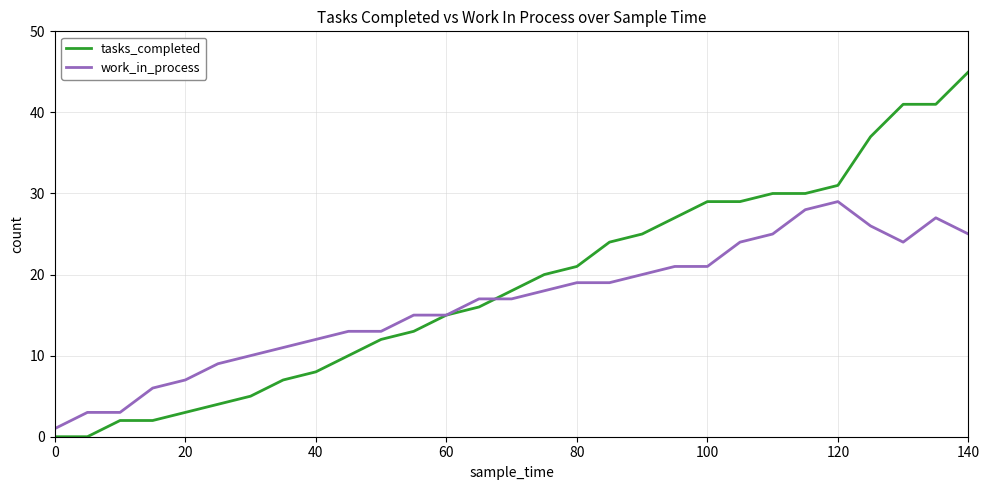

What is the maximum value shown in the chart?

45